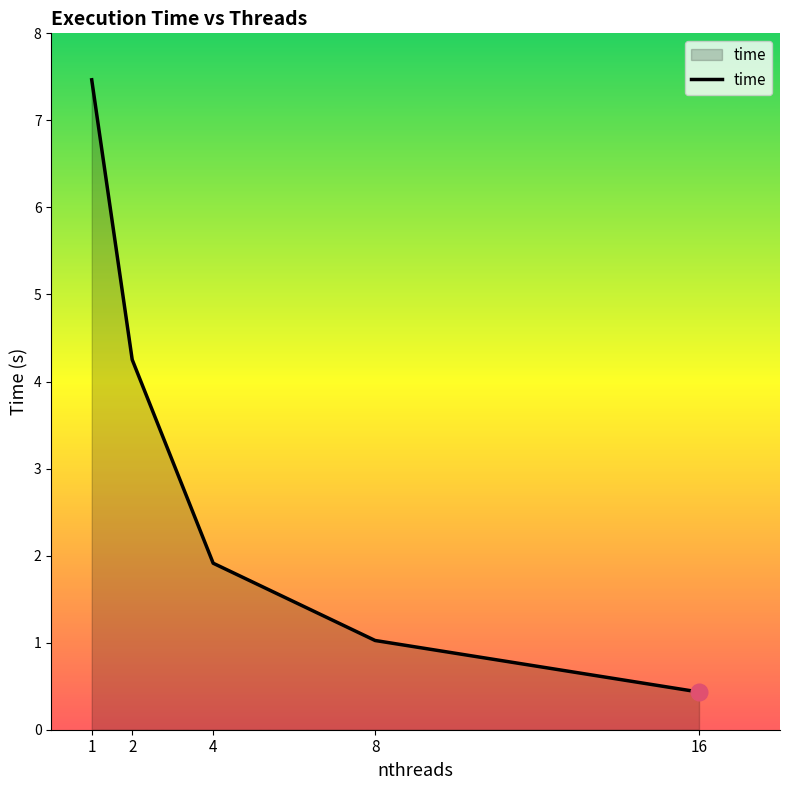

Which label corresponds to the largest value in the chart?

1